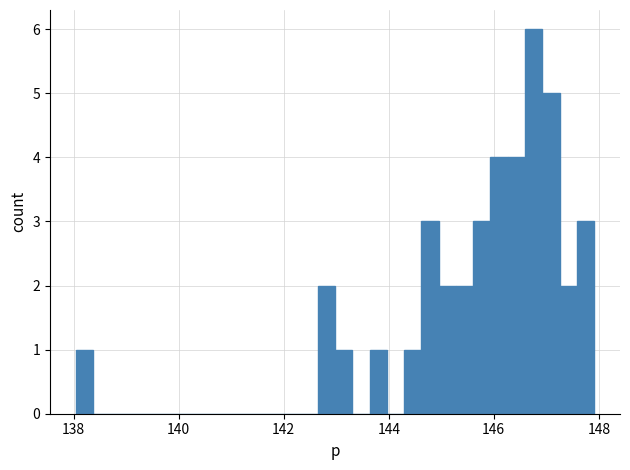

Read against the x-axis, roughly where is the centre of the tallest bar?

146.8